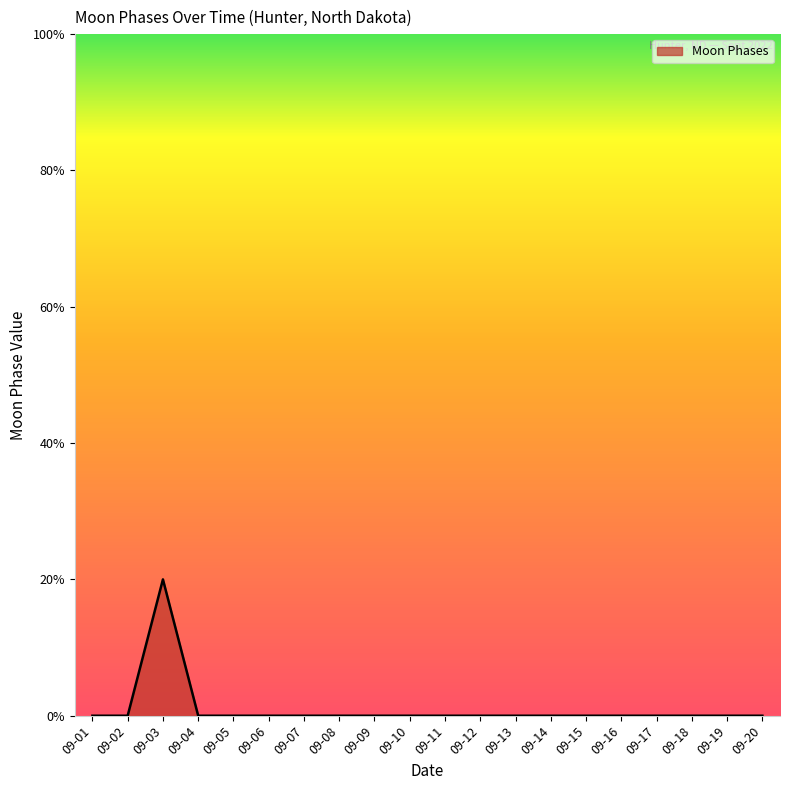

Is this an area chart (filled region under the line)?

Yes